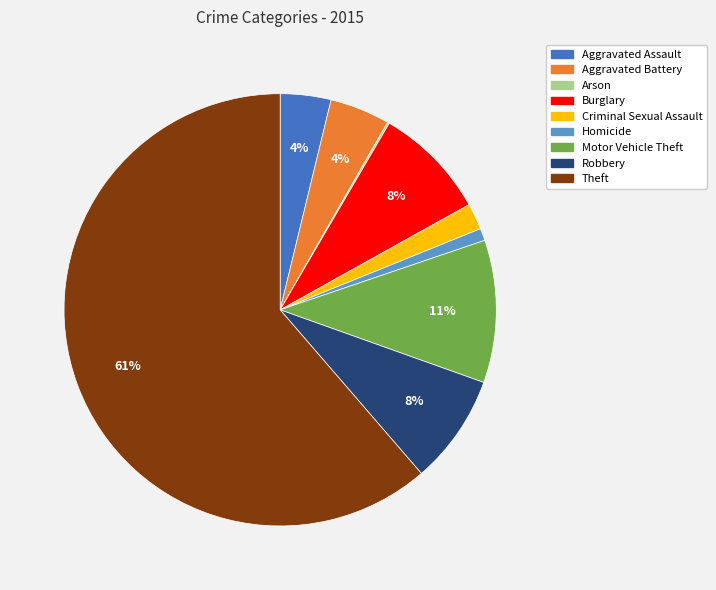

Between Aggravated Battery and Robbery, which is larger?

Robbery